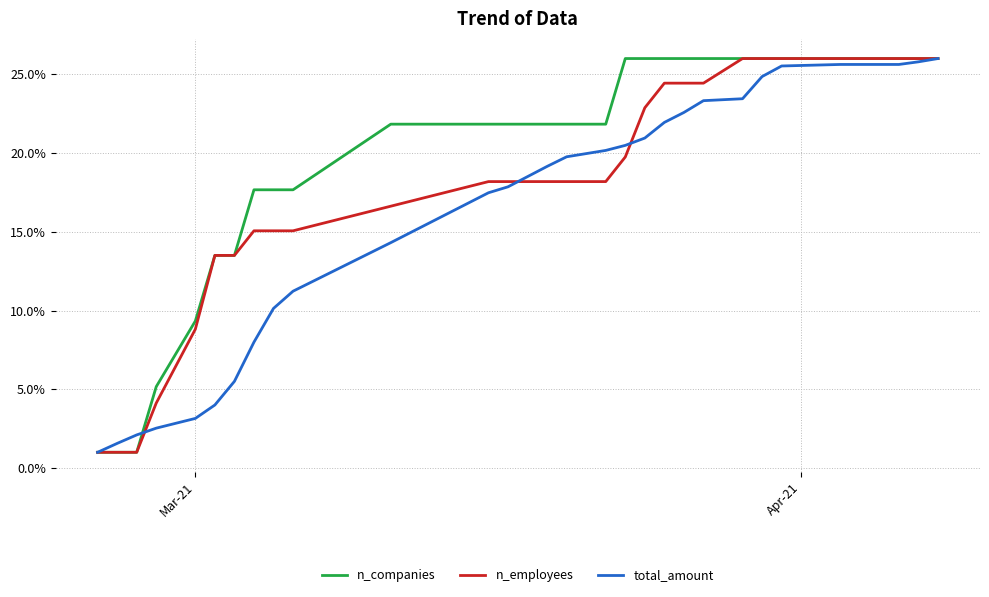

What is the maximum value for n_employees?

26.0